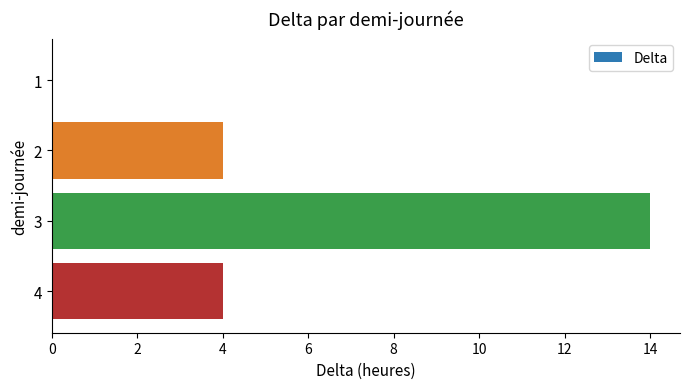

What is the change in value from 1 to 2?

+4